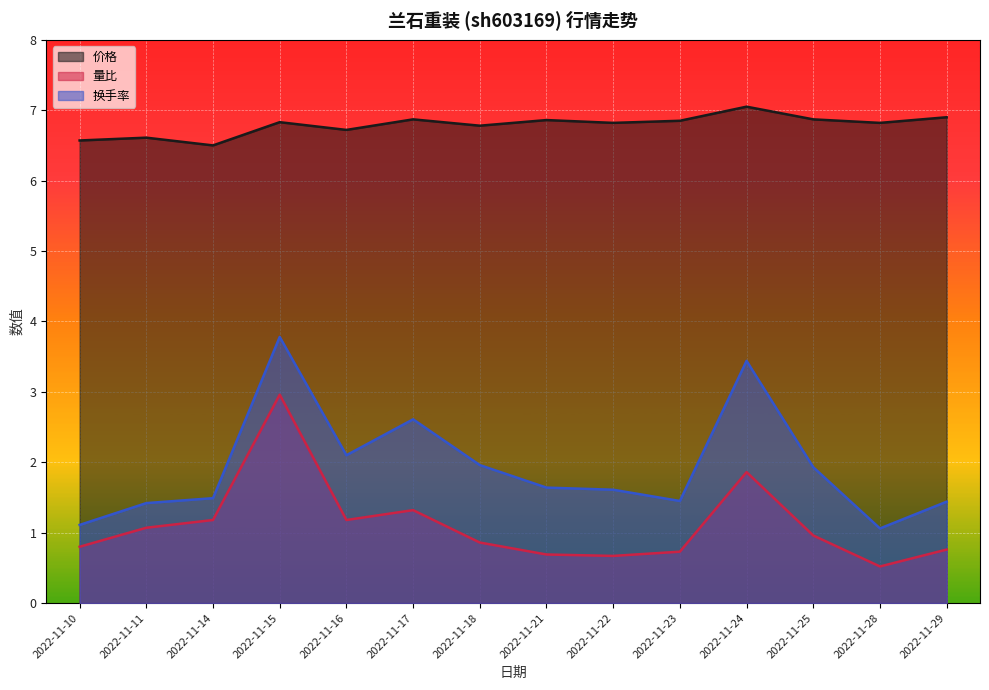

Reading left to right, what are all the values shown in this chart?

价格: 2022-11-10=6.6	2022-11-11=6.6	2022-11-14=6.5	2022-11-15=6.8	2022-11-16=6.7	2022-11-17=6.9	2022-11-18=6.8	2022-11-21=6.9	2022-11-22=6.8	2022-11-23=6.8	2022-11-24=7.0	2022-11-25=6.9	2022-11-28=6.8	2022-11-29=6.9
量比: 2022-11-10=0.8	2022-11-11=1.1	2022-11-14=1.2	2022-11-15=3.0	2022-11-16=1.2	2022-11-17=1.3	2022-11-18=0.9	2022-11-21=0.7	2022-11-22=0.7	2022-11-23=0.7	2022-11-24=1.9	2022-11-25=1.0	2022-11-28=0.5	2022-11-29=0.8
换手率: 2022-11-10=1.1	2022-11-11=1.4	2022-11-14=1.5	2022-11-15=3.8	2022-11-16=2.1	2022-11-17=2.6	2022-11-18=2.0	2022-11-21=1.6	2022-11-22=1.6	2022-11-23=1.4	2022-11-24=3.4	2022-11-25=1.9	2022-11-28=1.1	2022-11-29=1.4